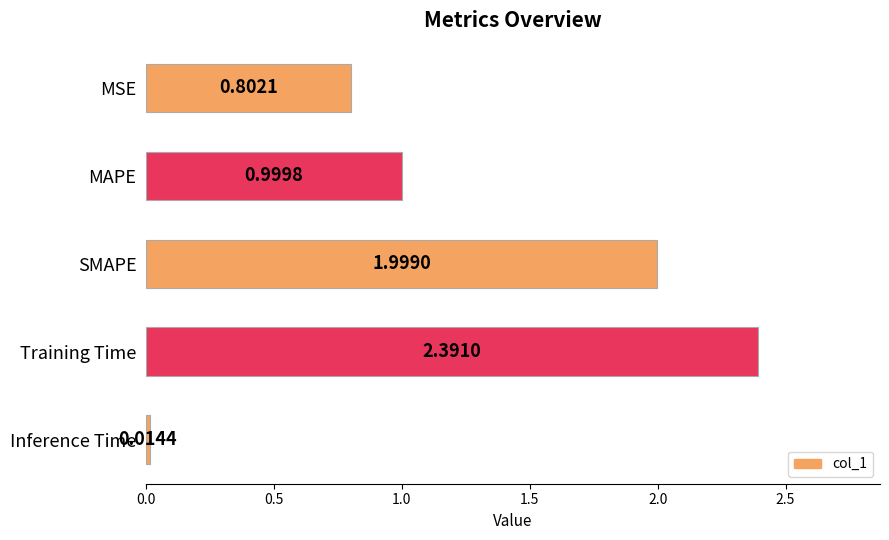

What is the average value?

1.2